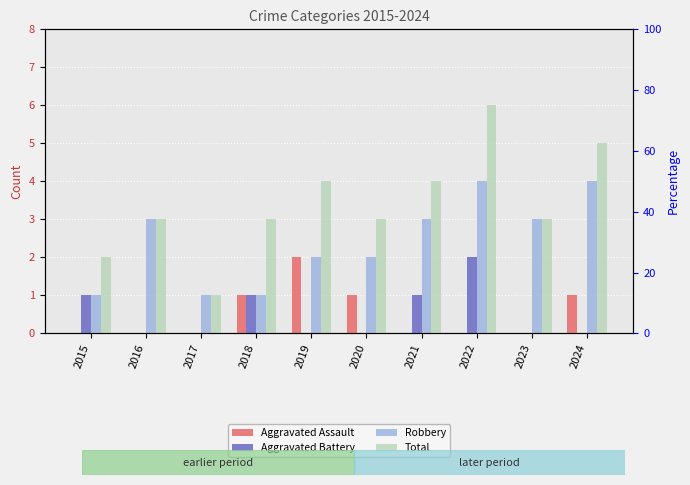

Between 2017 and 2024, which series saw the biggest shift?

Total